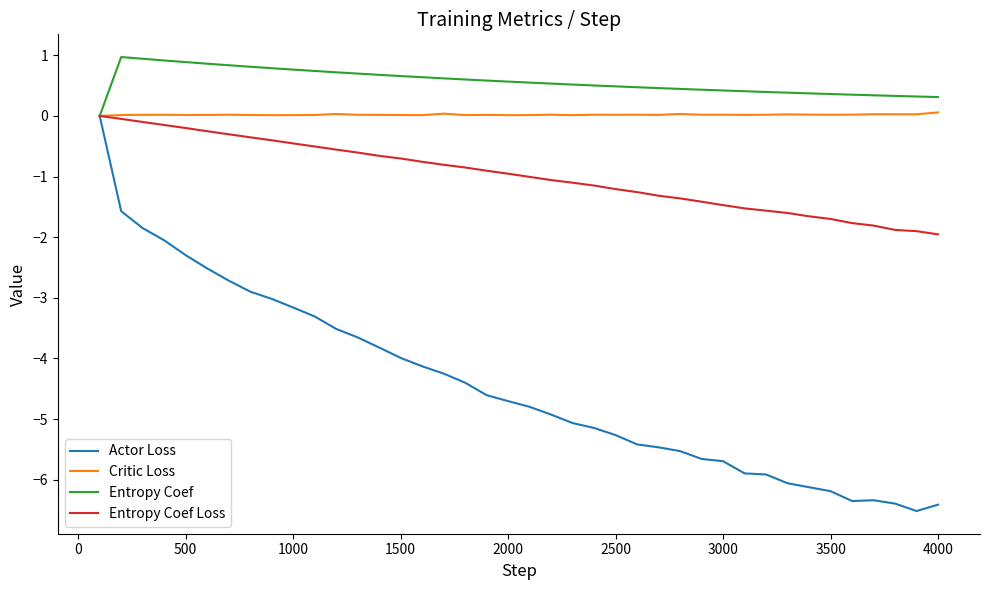

Which series has the largest total across all categories?

Entropy Coef